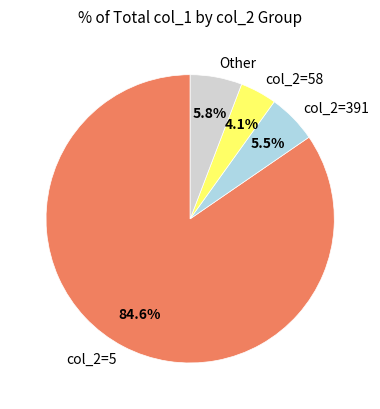

How much of the chart is everything except col_2=5?

15.4%